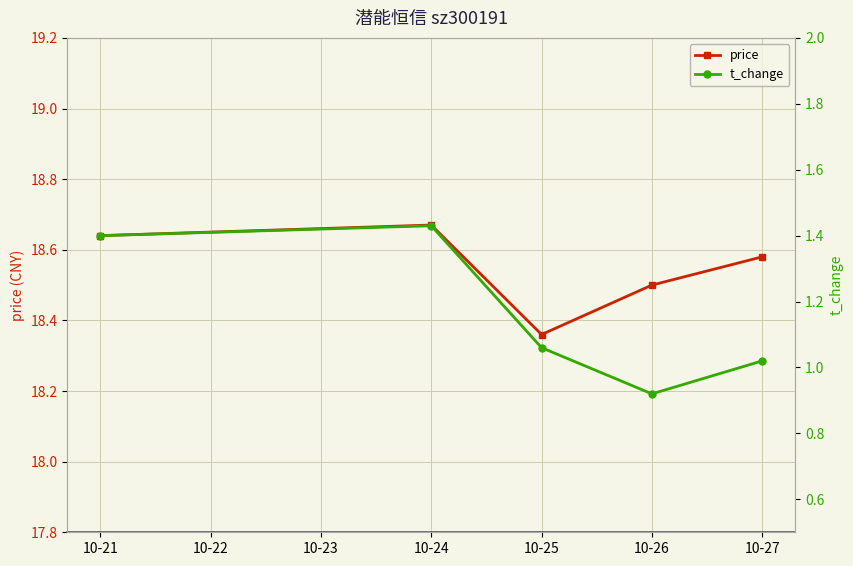

At which label is price closest to 18?

10-25